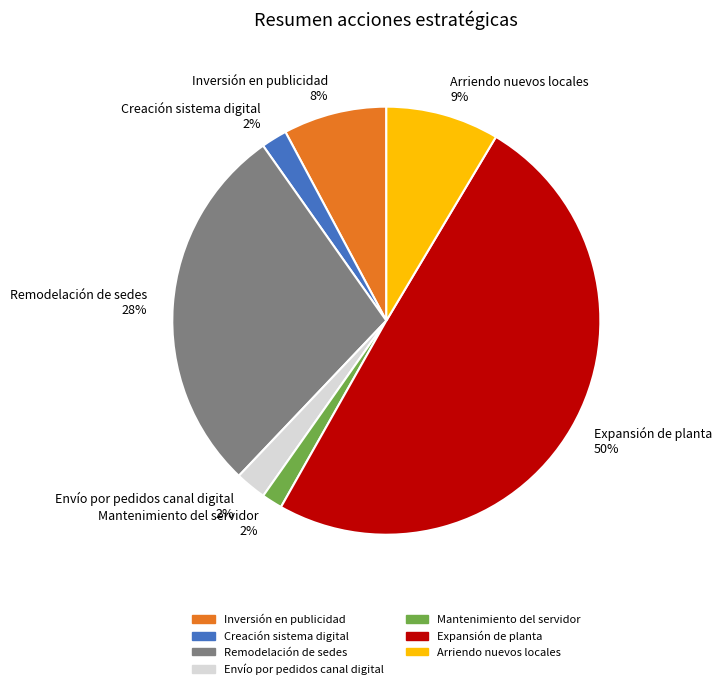

To the nearest percent, what is the difference between the Arriendo nuevos locales and Mantenimiento del servidor slice percentages?

7%